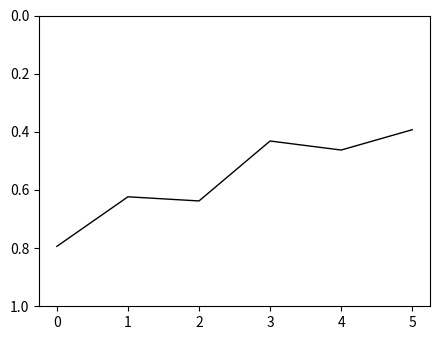

What is the change in value from 0 to 3?

-0.4